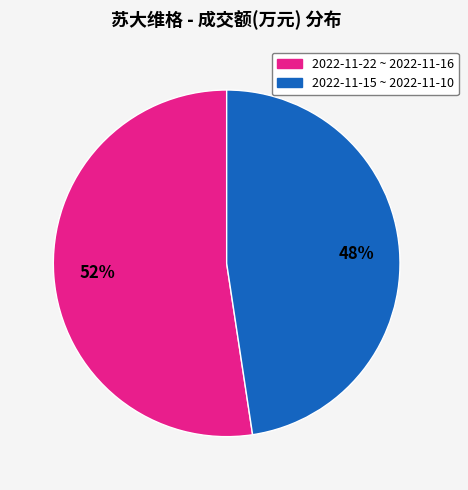

Does any single category account for the majority?

Yes